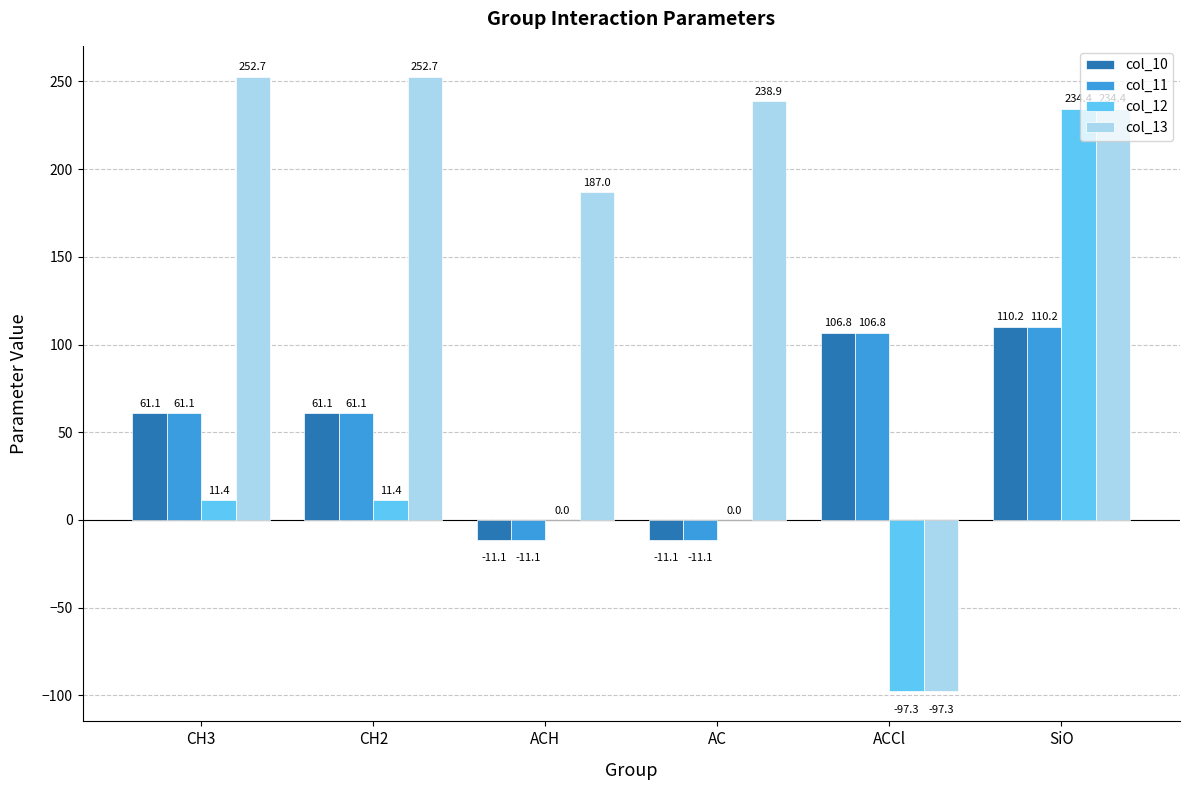

Reading right to left, extract all data points from this chart.

col_10: 110.2	106.8	-11.1	-11.1	61.1	61.1
col_11: 110.2	106.8	-11.1	-11.1	61.1	61.1
col_12: 234.4	-97.3	0.0	0.0	11.4	11.4
col_13: 234.4	-97.3	238.9	187.0	252.7	252.7